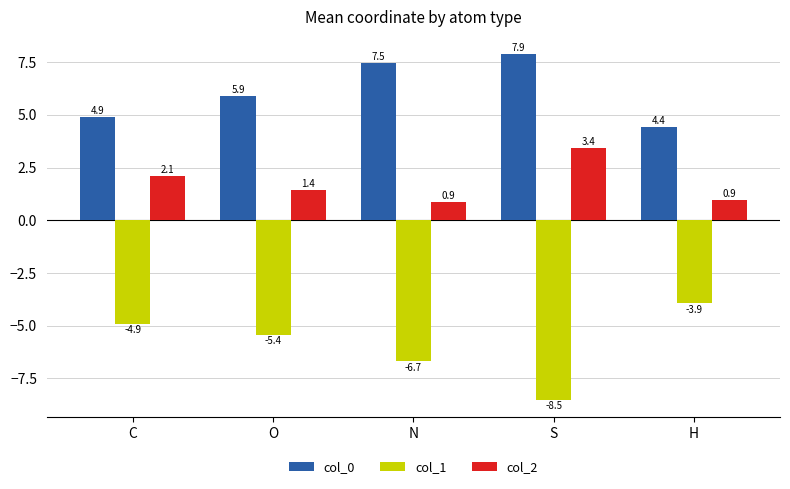

Which series has the widest spread of values?

col_1